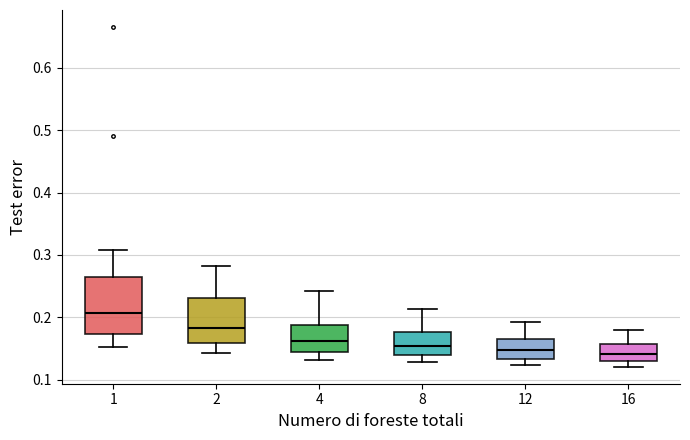

Where does the upper whisker of the box at x = 2 end on the y-axis? The values are not printed on the chart, so give them approximately, as read against the axis.

0.28